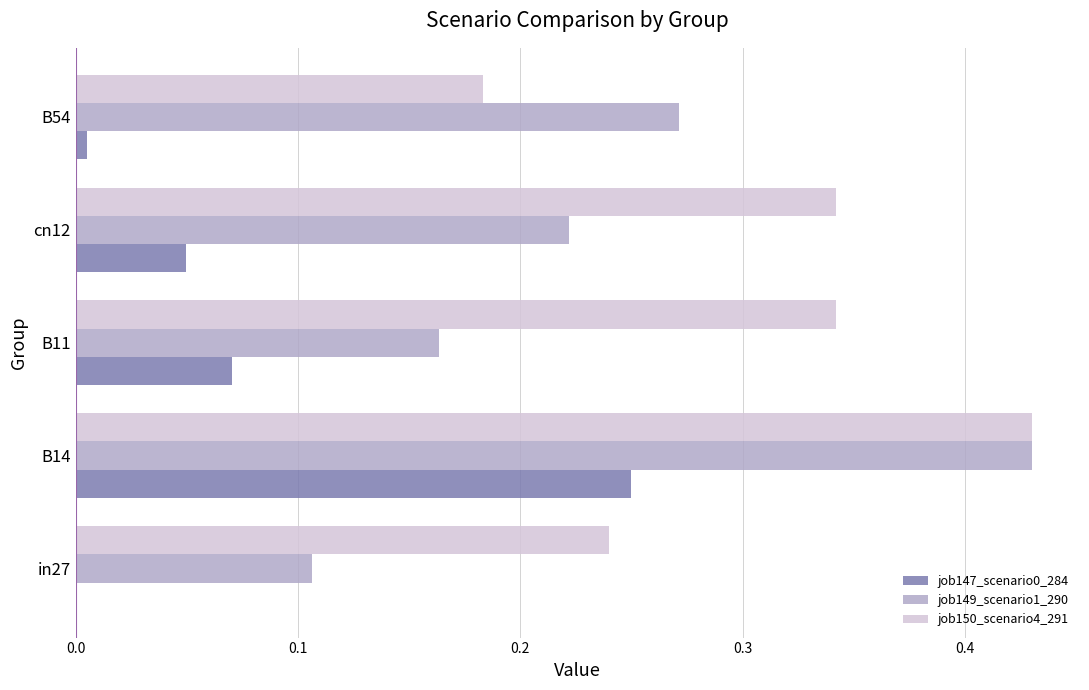

How many categories are shown in the chart?

5